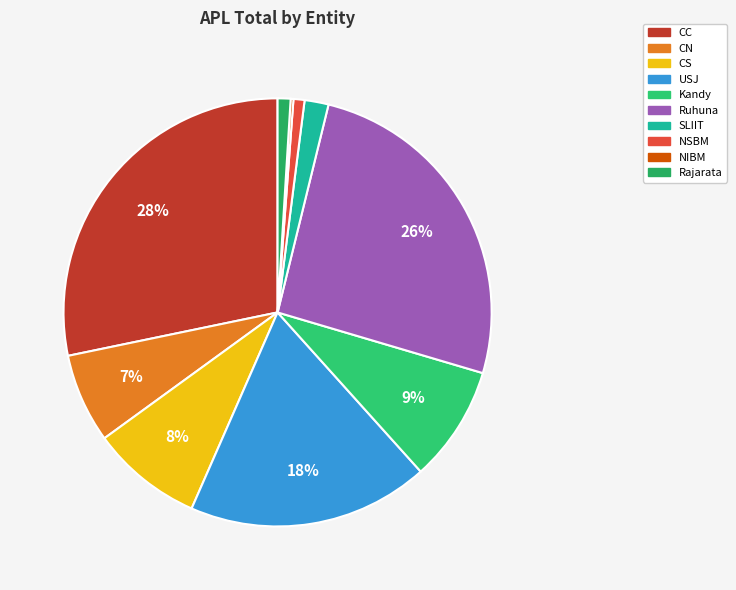

Which slice is the largest?

CC